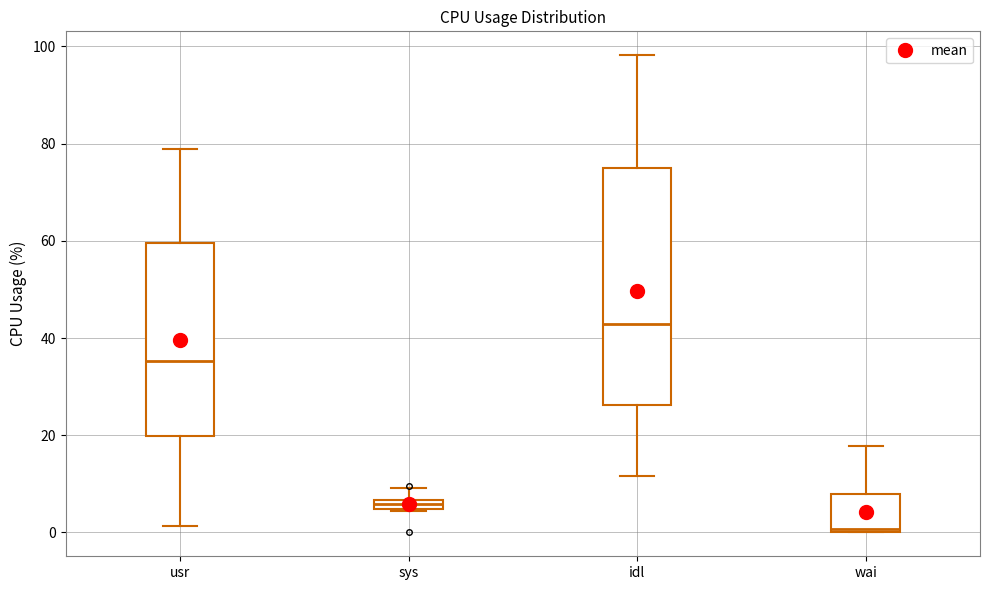

Which box's median line is the highest?

idl